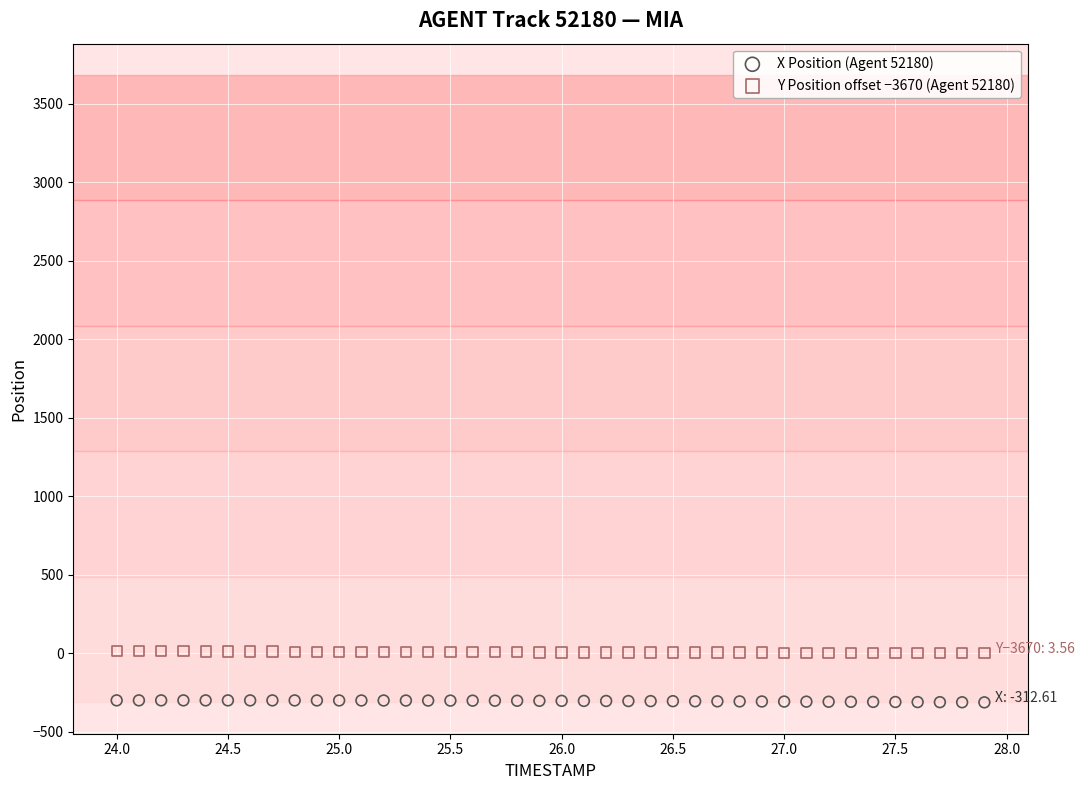

Across all data points, what is the range of X values (max minus min)?

3.9